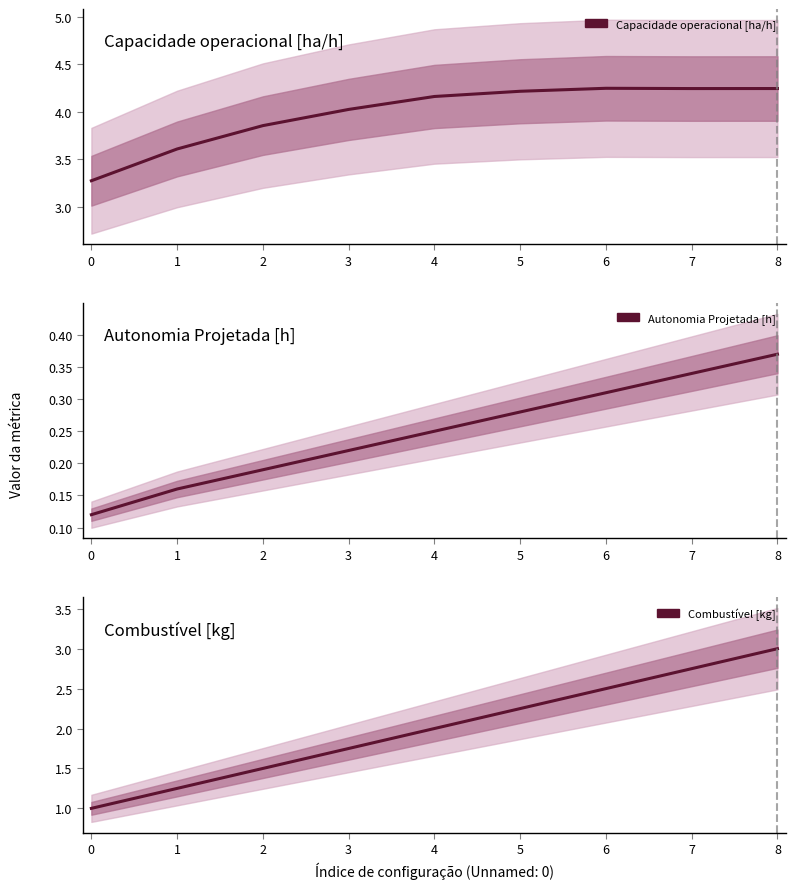

What is the difference between the Combustível [kg] values at 3 and 1?

0.5